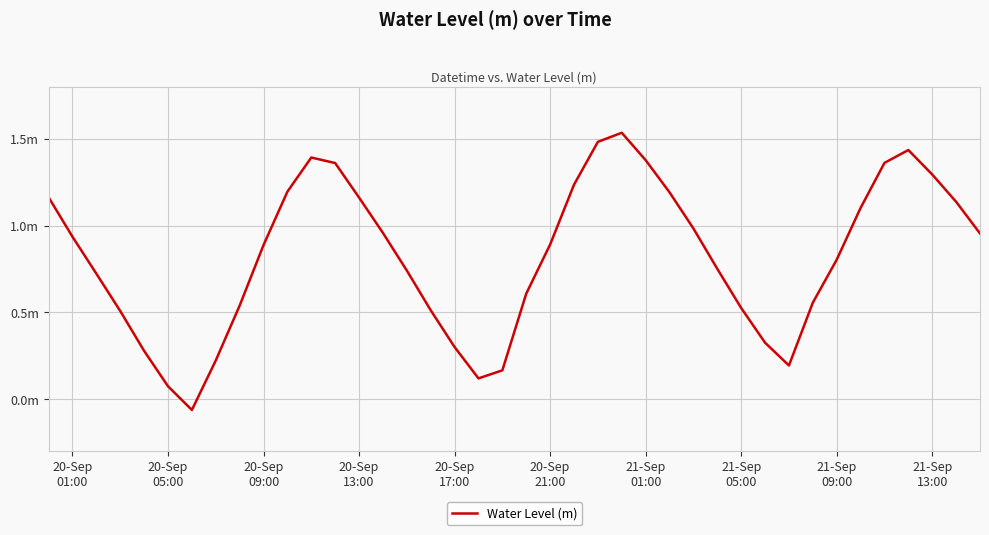

Reading right to left, extract all data points from this chart.

1.0	1.1	1.3	1.4	1.4	1.1	0.8	0.6	0.2	0.3	0.5	0.8	1.0	1.2	1.4	1.5	1.5	1.2	0.9	0.6	0.2	0.1	0.3	0.5	0.7	1.0	1.2	1.4	1.4	1.2	0.9	0.5	0.2	-0.1	0.1	0.3	0.5	0.7	0.9	1.2